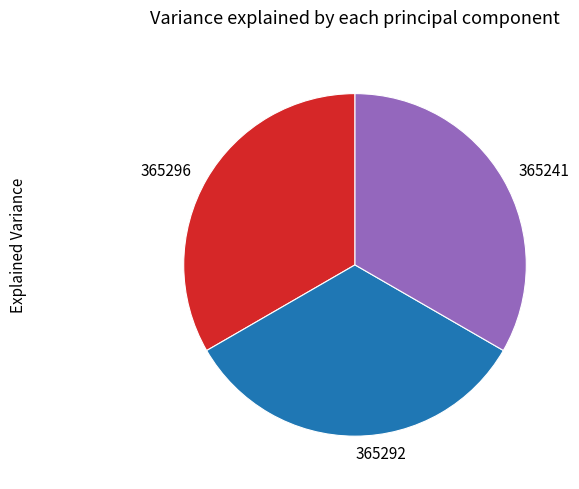

True or false: 365241 accounts for 46% of the total.

False